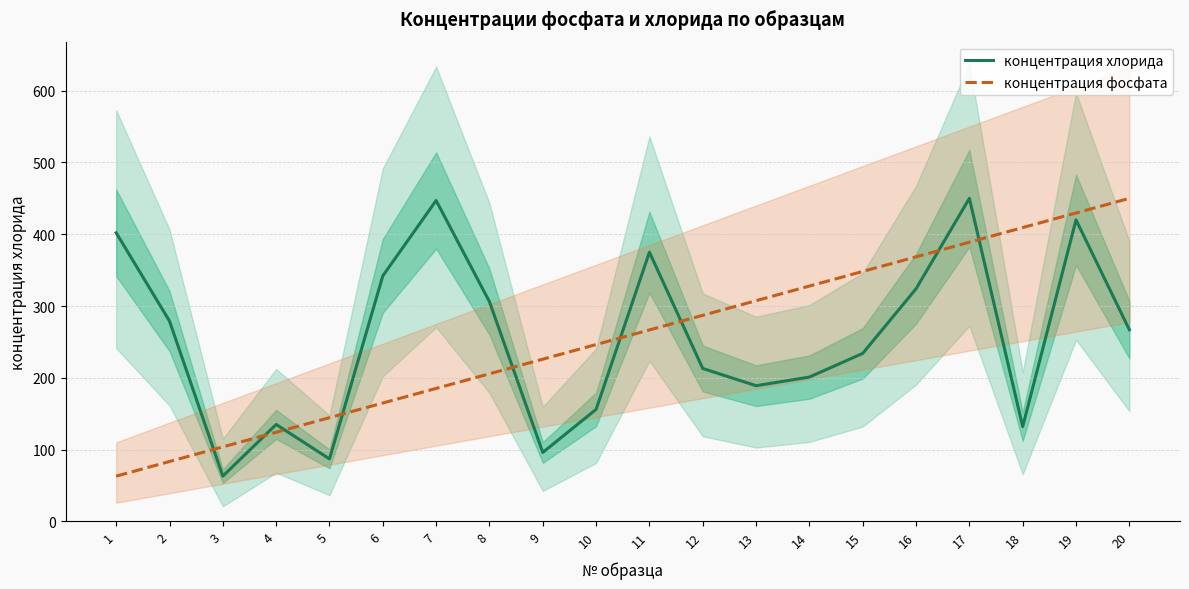

How many lines are shown in the chart?

2